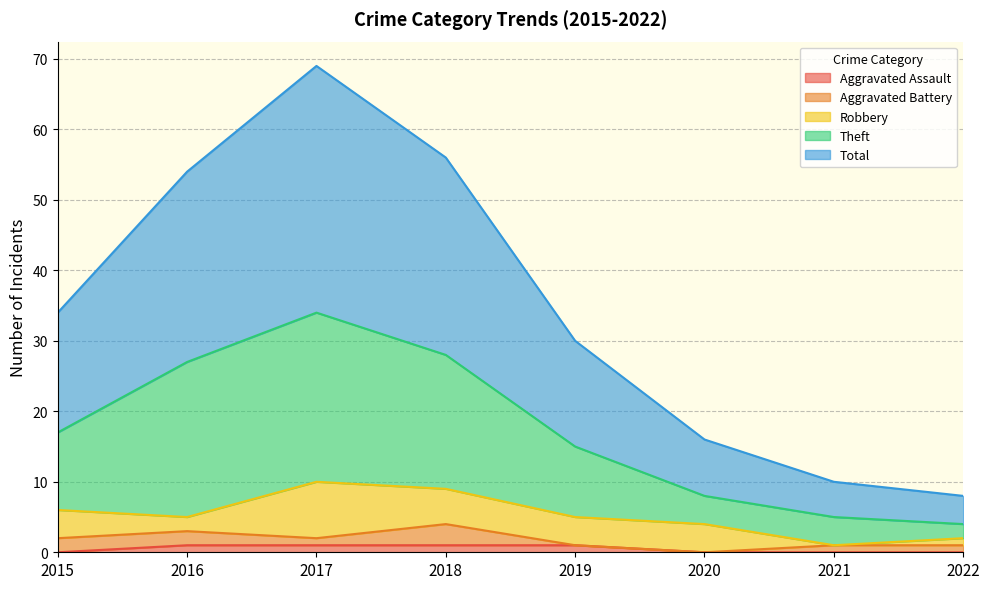

At which label does Theft first exceed 17?

2016